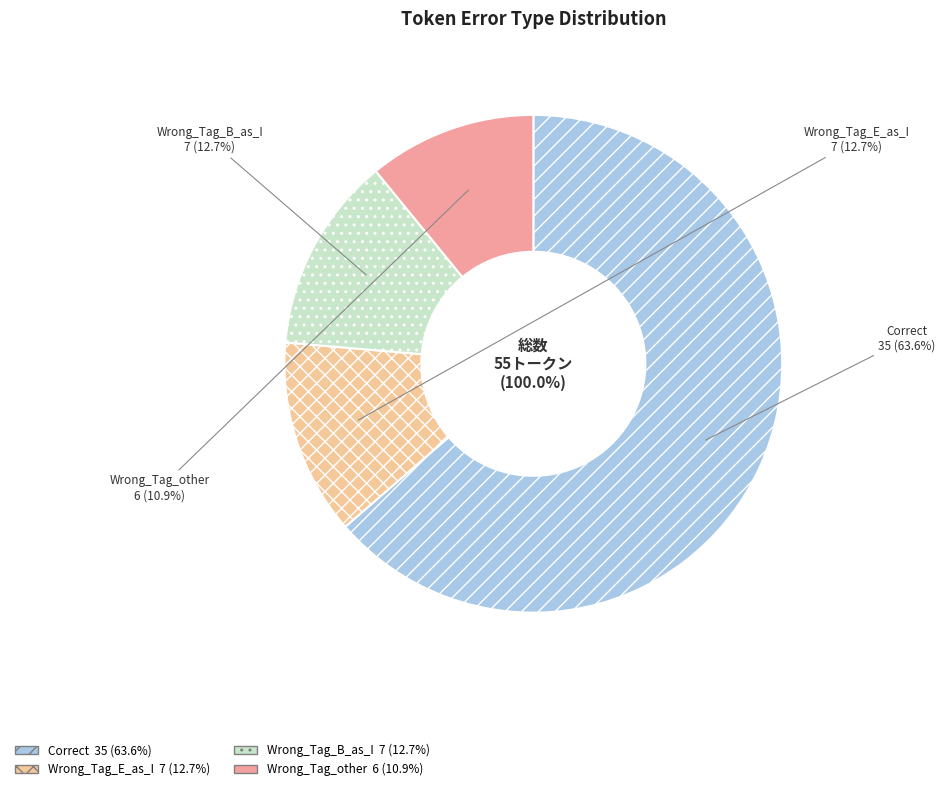

Does Wrong_Tag_E_as_I represent more than half of the total?

No